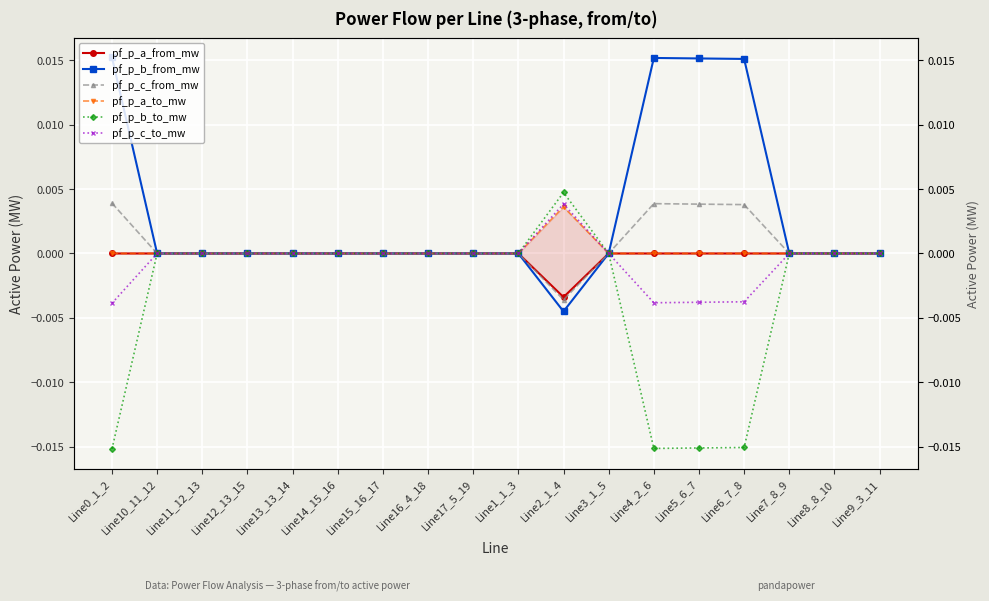

How many interior local peaks does the pf_p_c_to_mw series have?

5